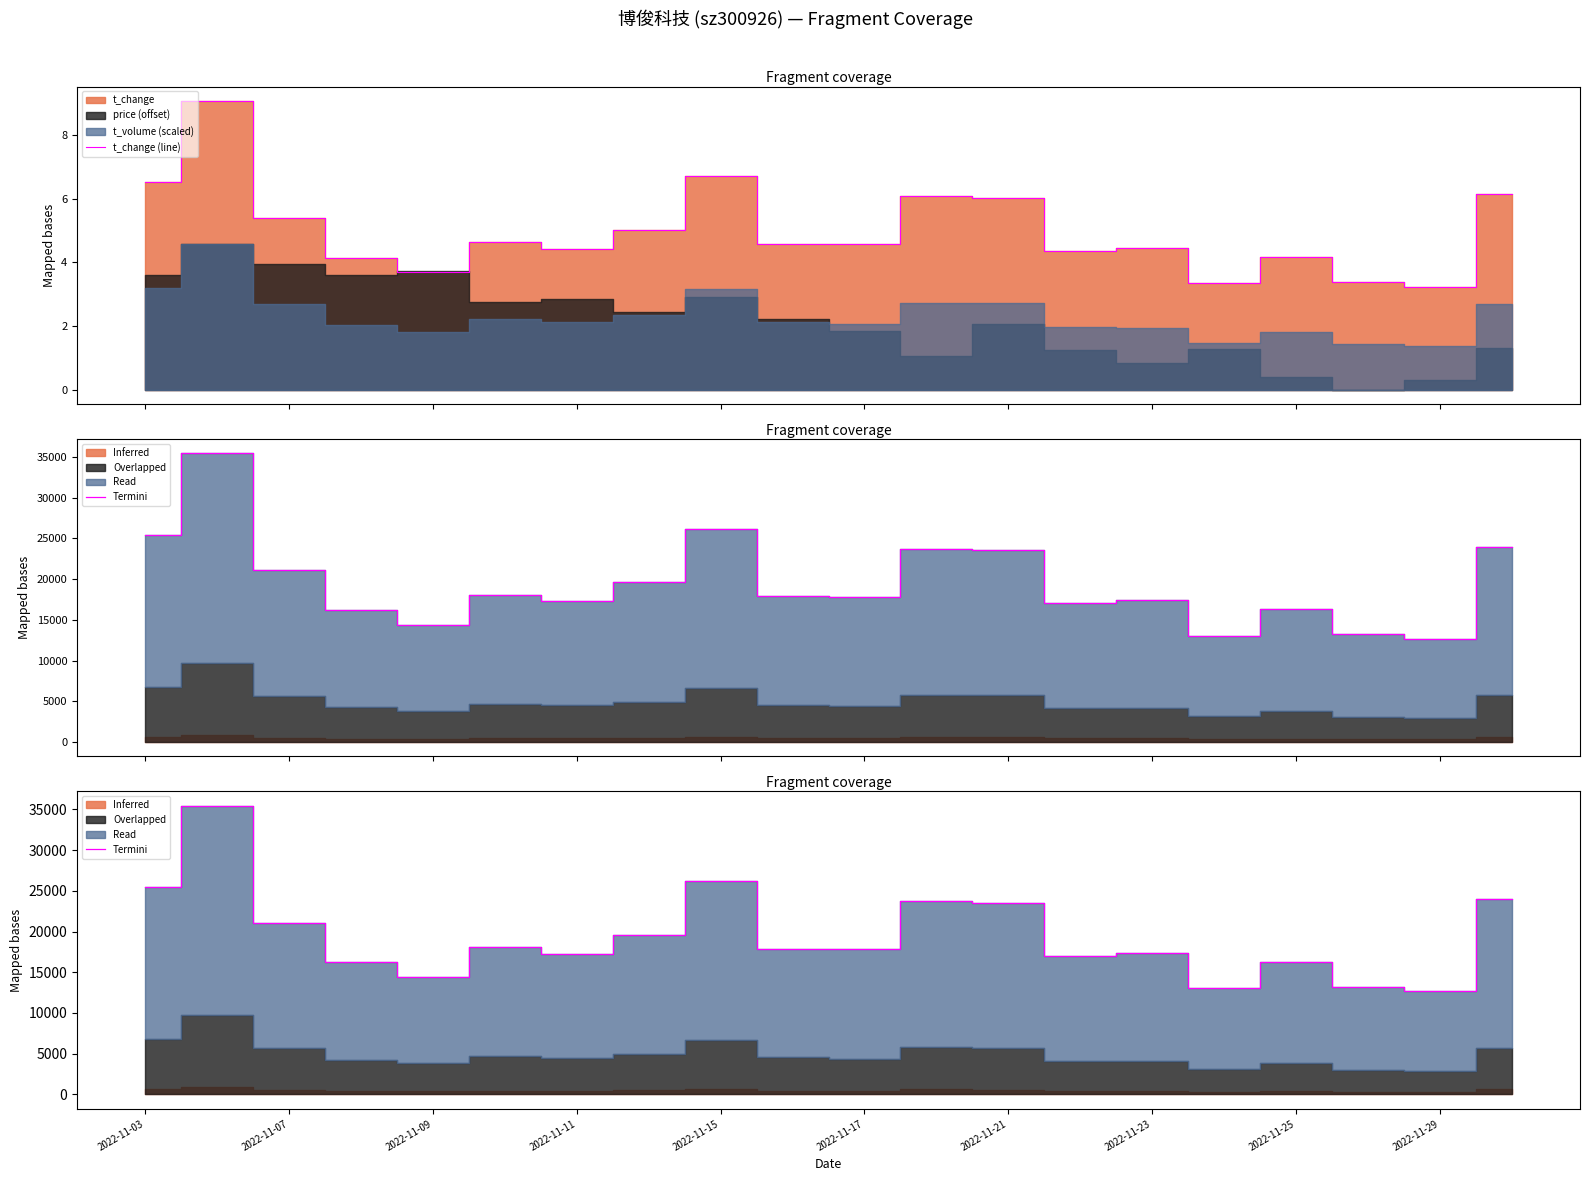

Is it true that Termini equals 5214.2 at 19?

False